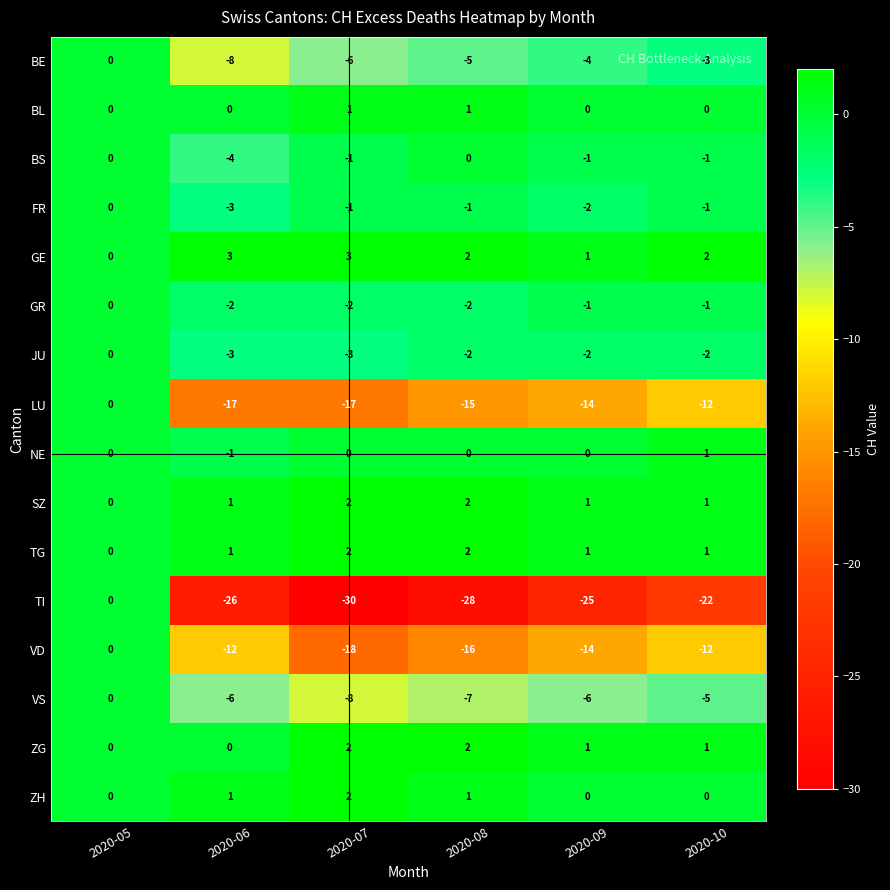

What is the smallest value displayed?

-30